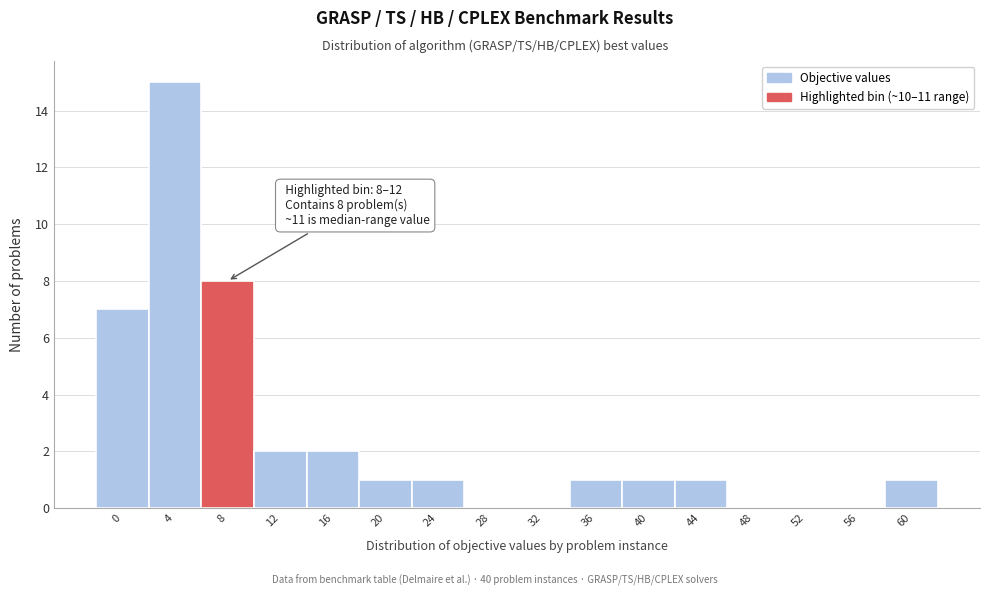

Reading left to right, what are all the values shown in this chart?

0=7	4=15	8=8	12=2	16=2	20=1	24=1	28=0	32=0	36=1	40=1	44=1	48=0	52=0	56=0	60=1